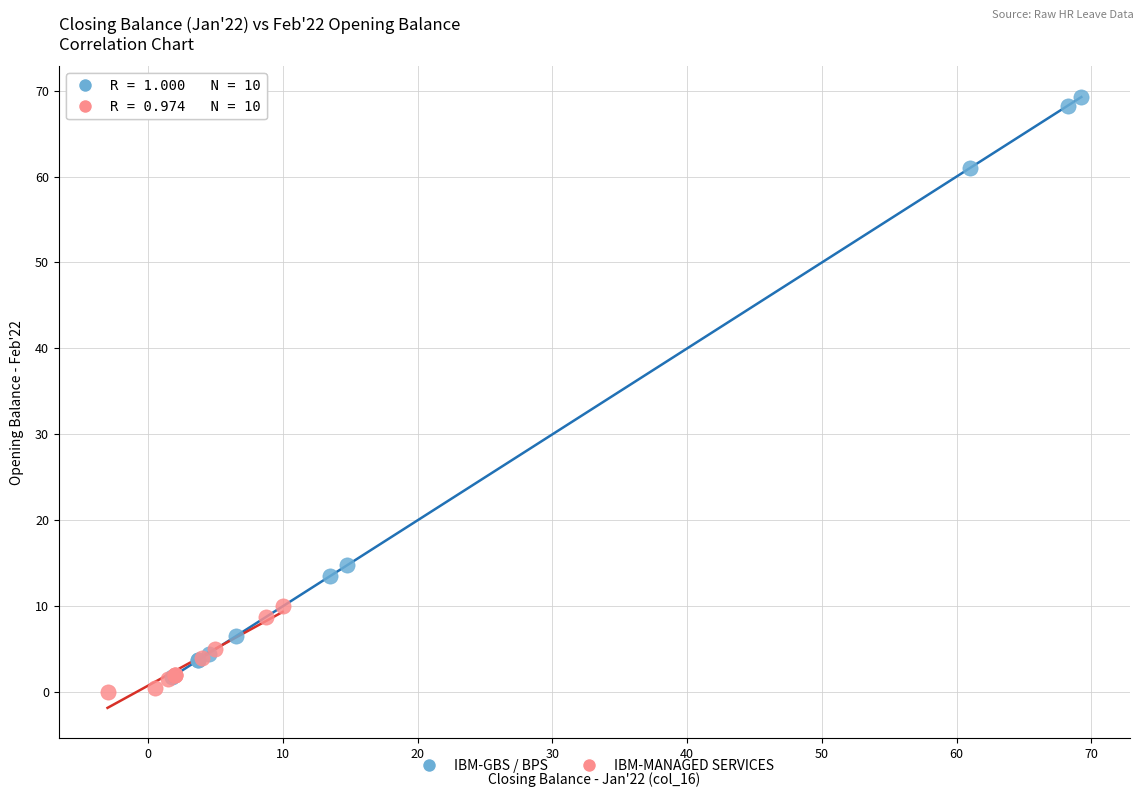

Which series contains the lowest Y value?

IBM-MANAGED SERVICES